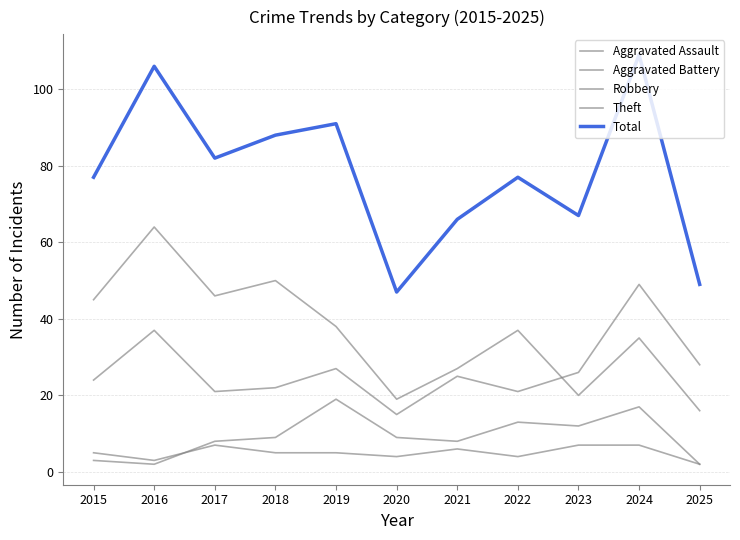

How many lines are shown in the chart?

5